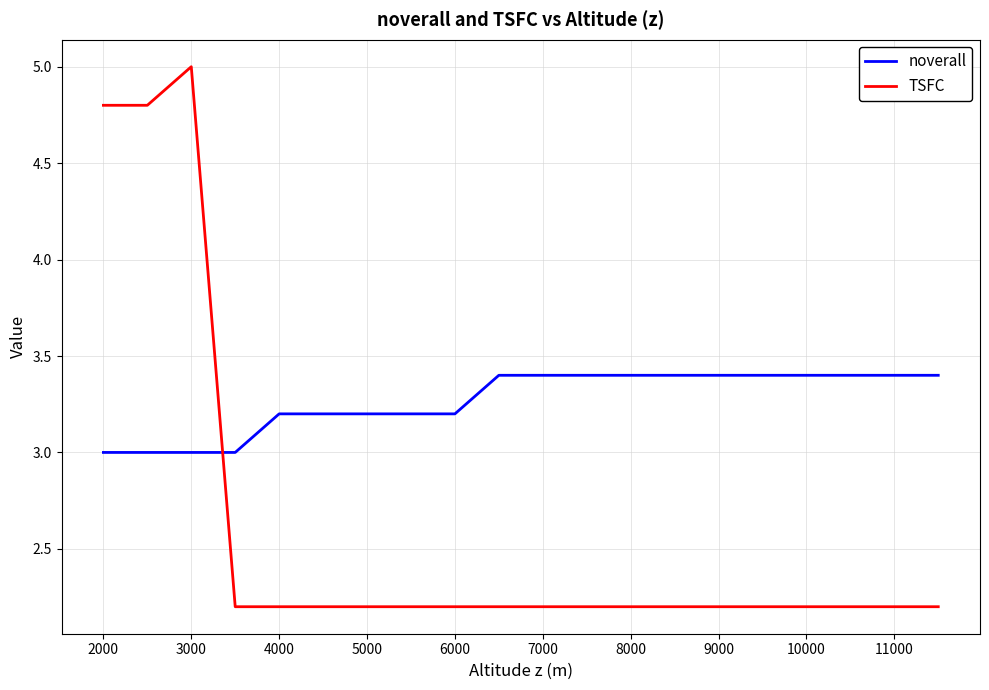

Which series has the largest total across all categories?

noverall